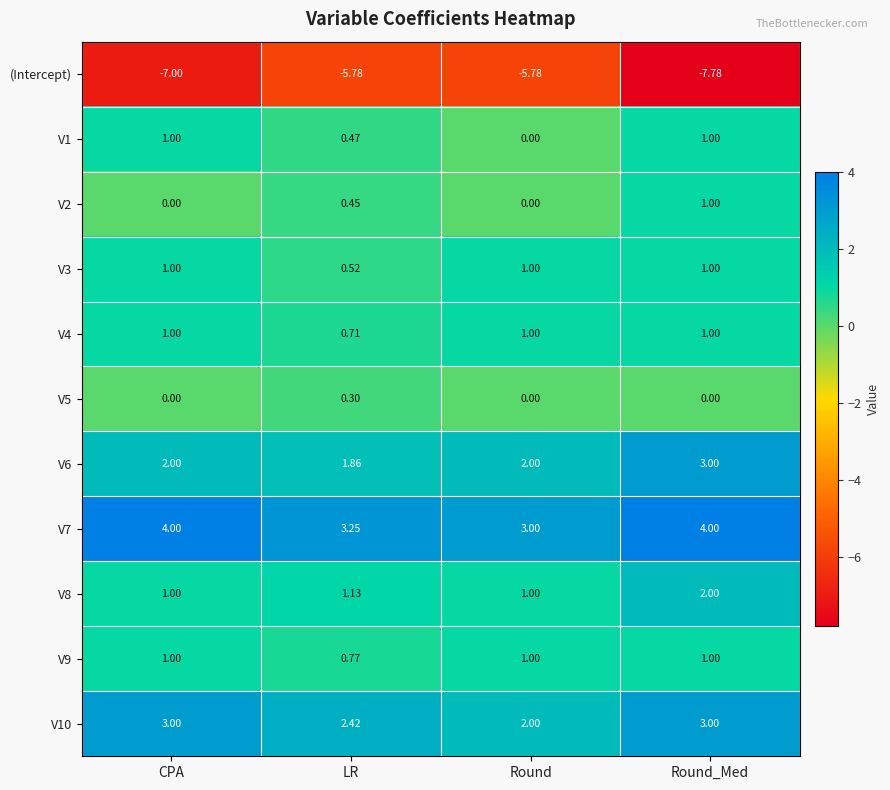

At which category is the sum across all series the highest?

Round_Med